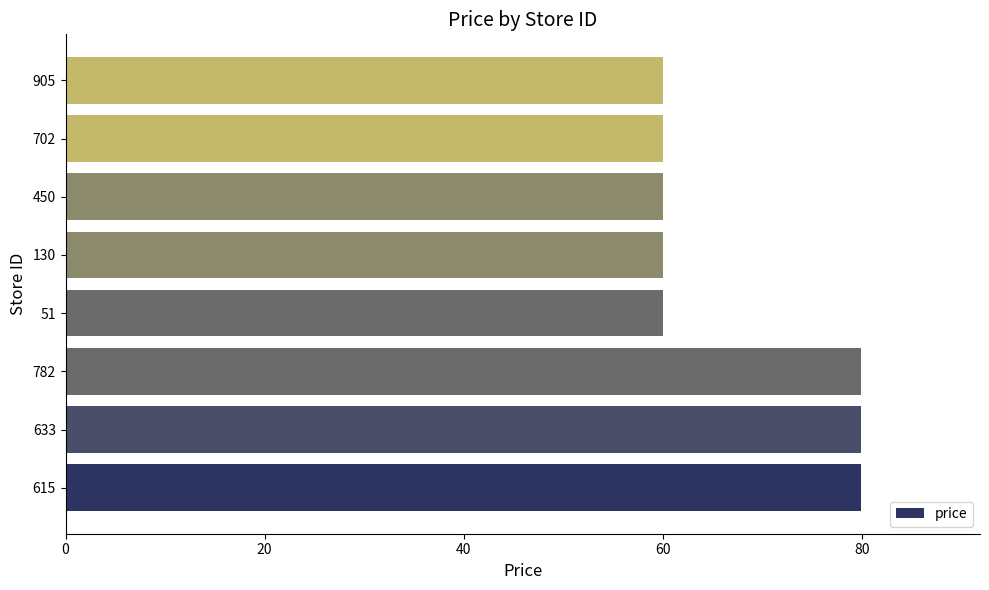

Reading bottom to top, transcribe all the data shown in this chart.

615=79.9	633=79.9	782=79.9	51=60.0	130=60.0	450=60.0	702=60.0	905=60.0